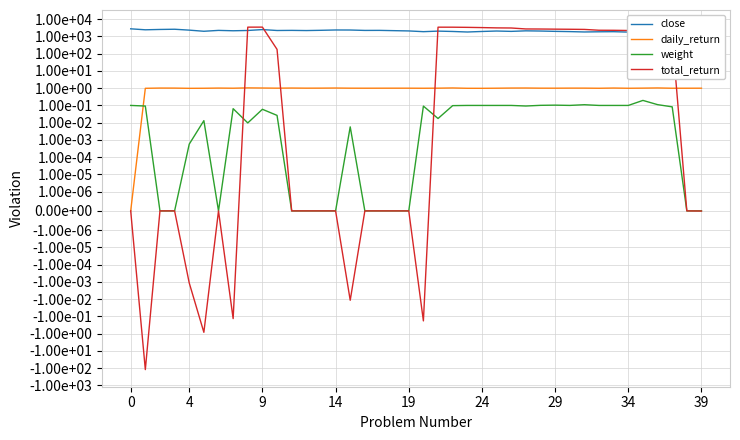

At how many categories does at least one series exceed 631?

40